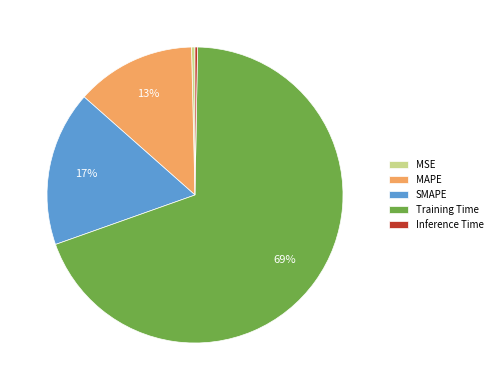

Which slice is the largest?

Training Time